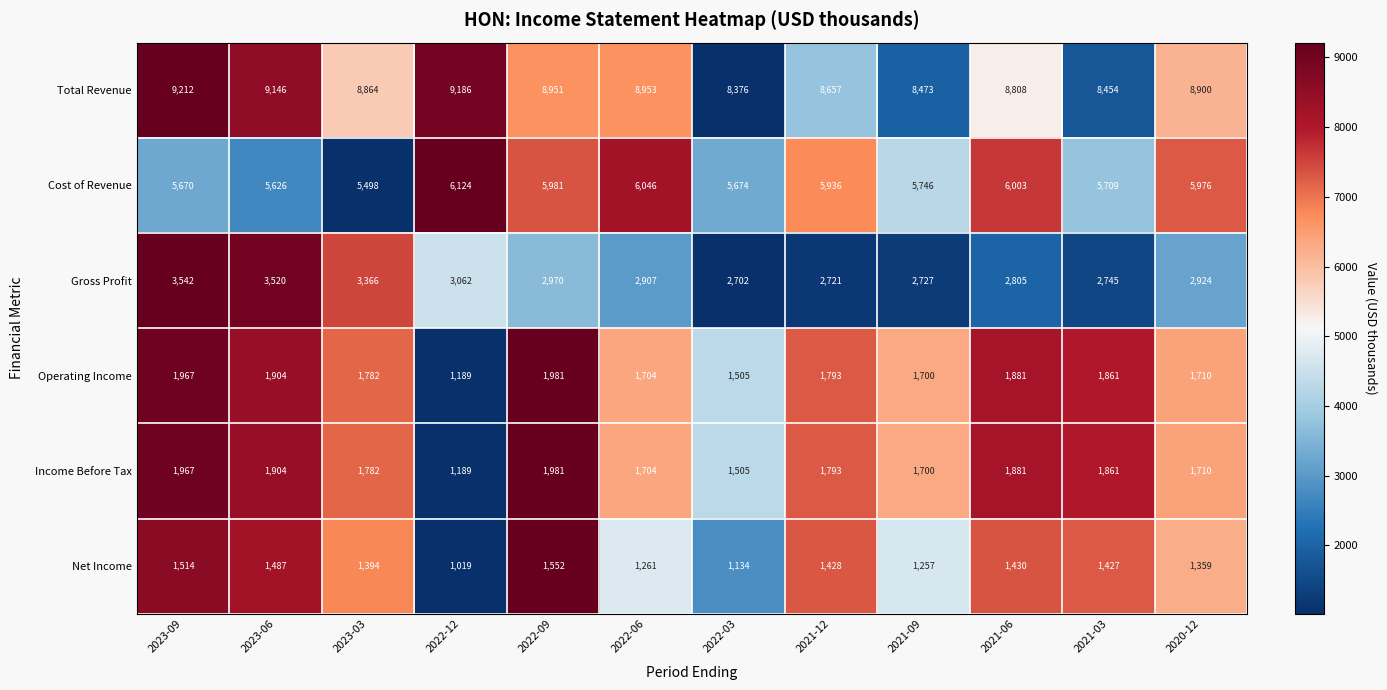

List the labels in order of Income Before Tax value, largest first.

2022-09, 2023-09, 2023-06, 2021-06, 2021-03, 2021-12, 2023-03, 2020-12, 2022-06, 2021-09, 2022-03, 2022-12